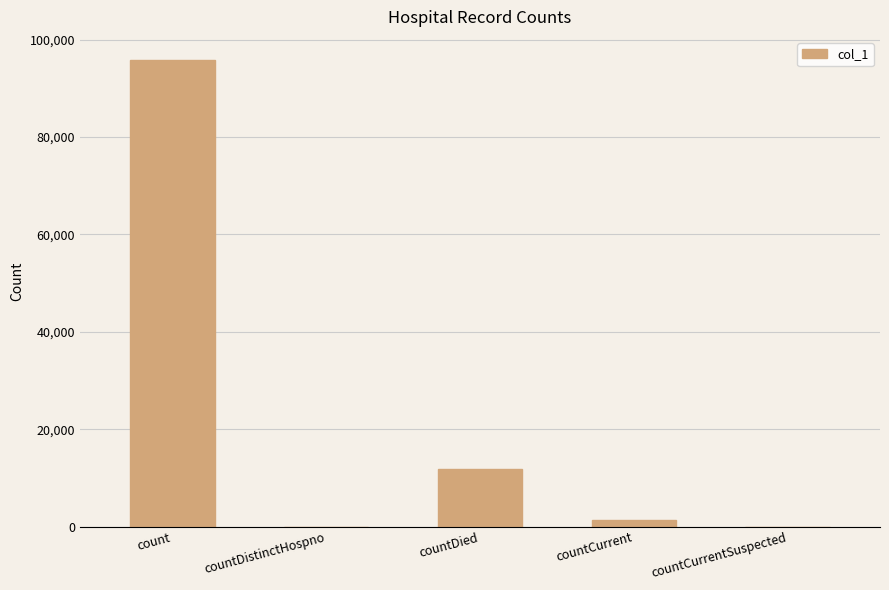

What is the greatest value displayed?

95802